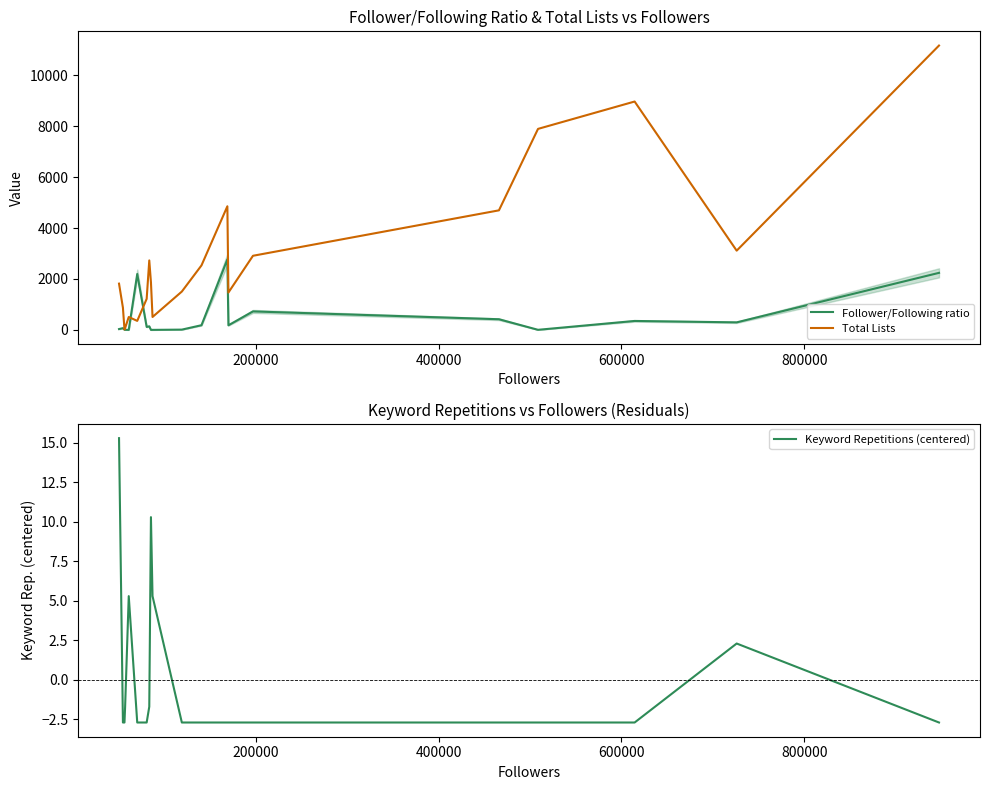

What is the lowest value of the Keyword Repetitions (centered) series?

-2.7